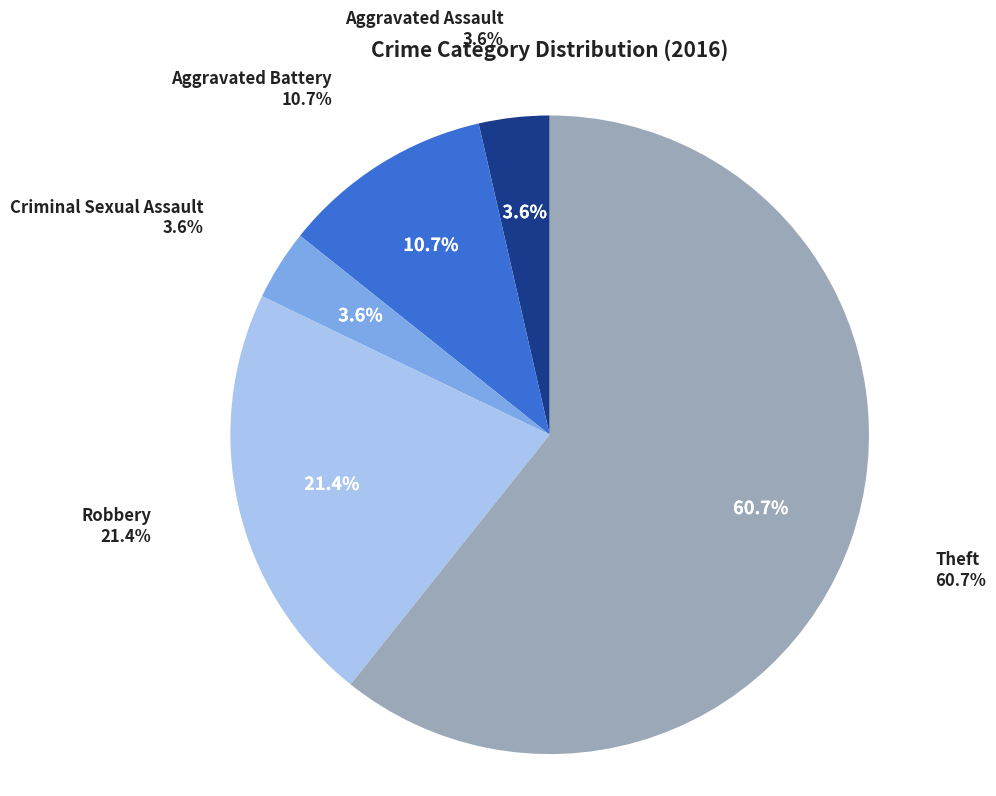

Count the number of slices in the pie.

5